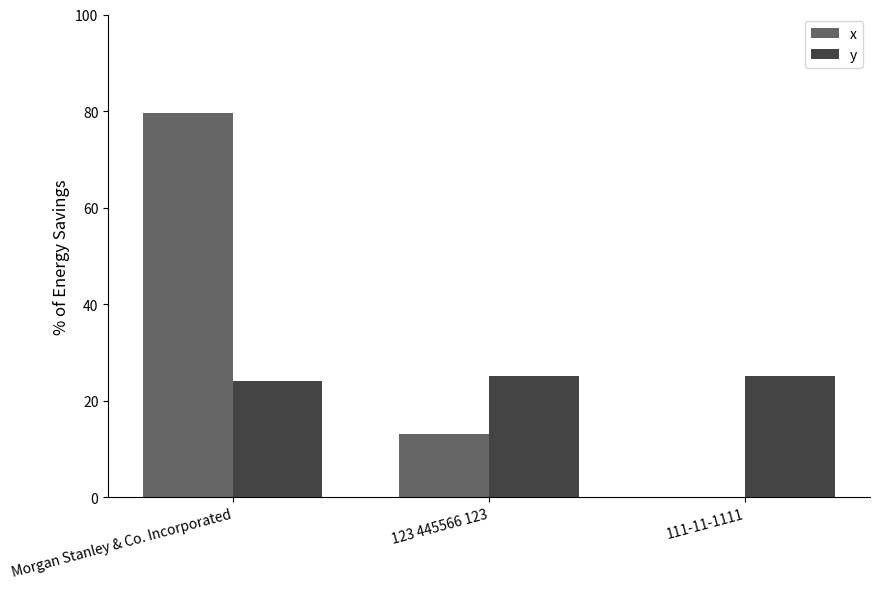

How many series are shown in this chart?

2